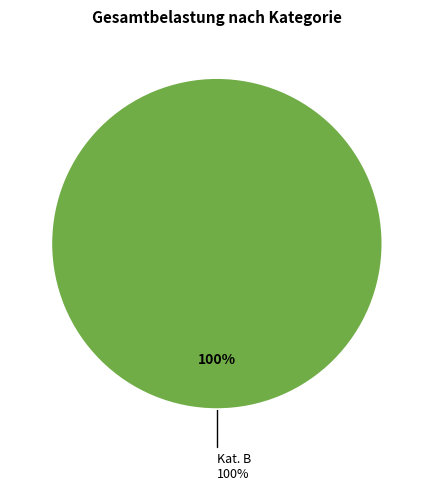

To the nearest percent, what portion does B represent?

100%